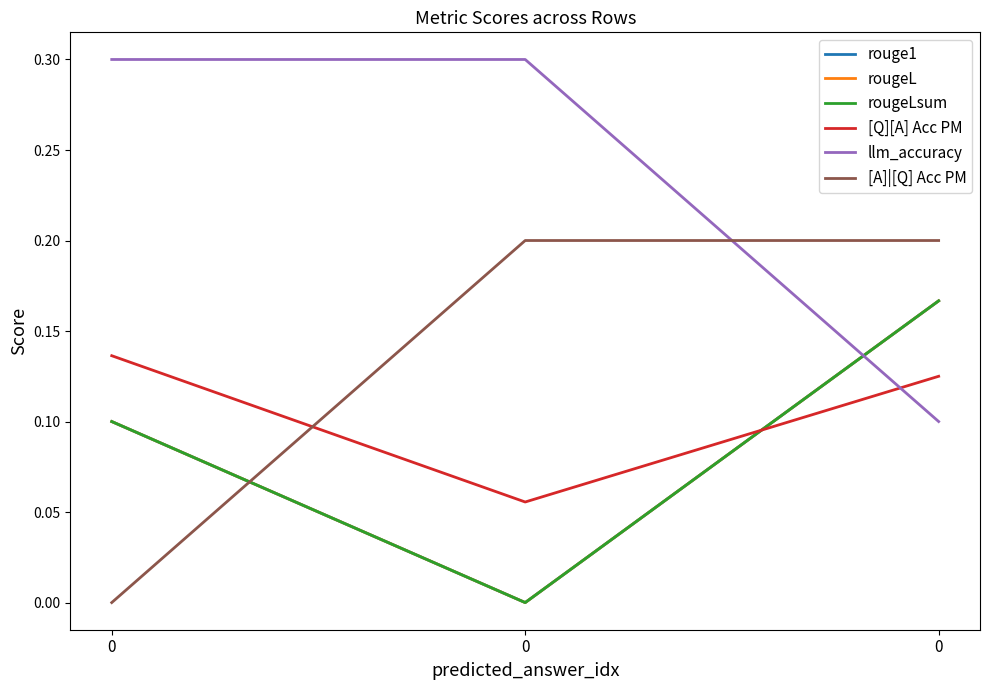

What is the sum of the rougeLsum values at 0 and 0?

0.1